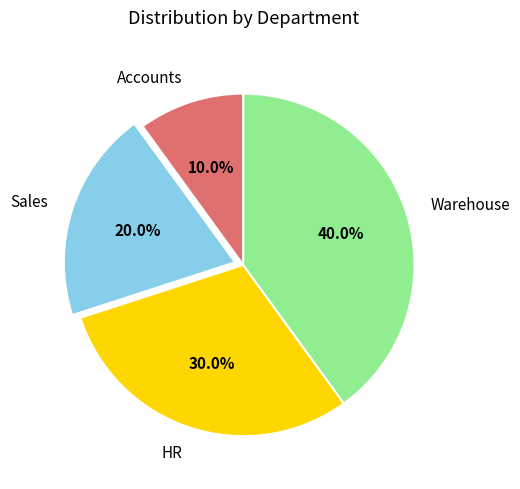

What percentage is the Sales slice, to the nearest percent?

20%